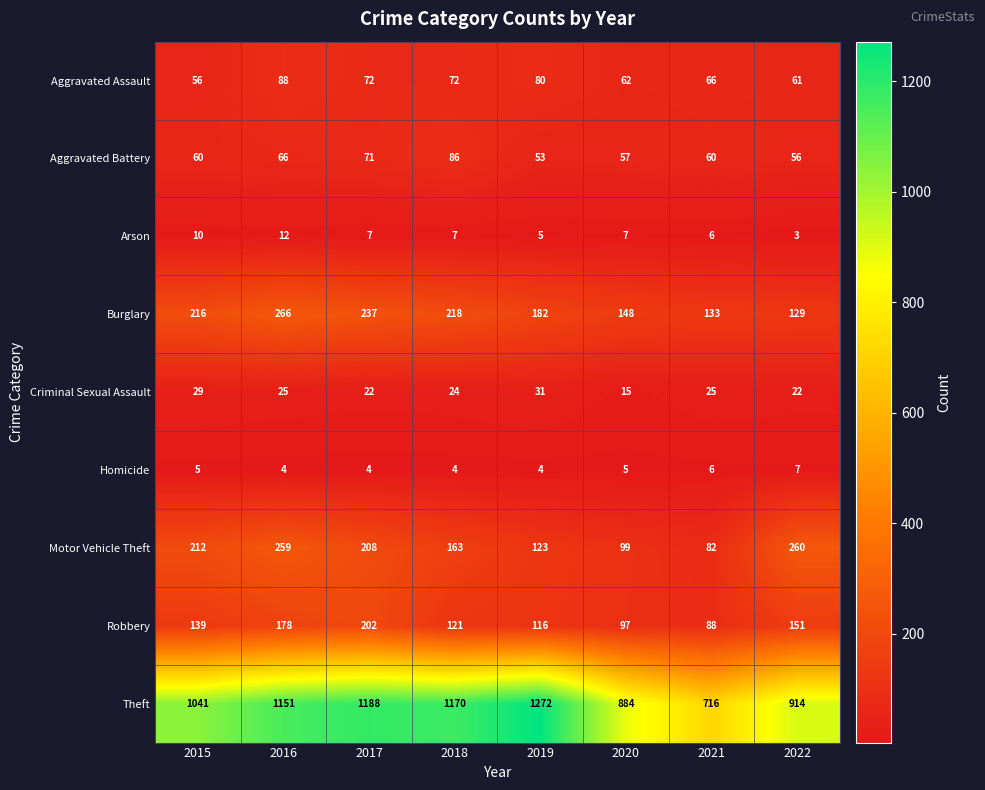

At which label does Motor Vehicle Theft reach its peak?

2022